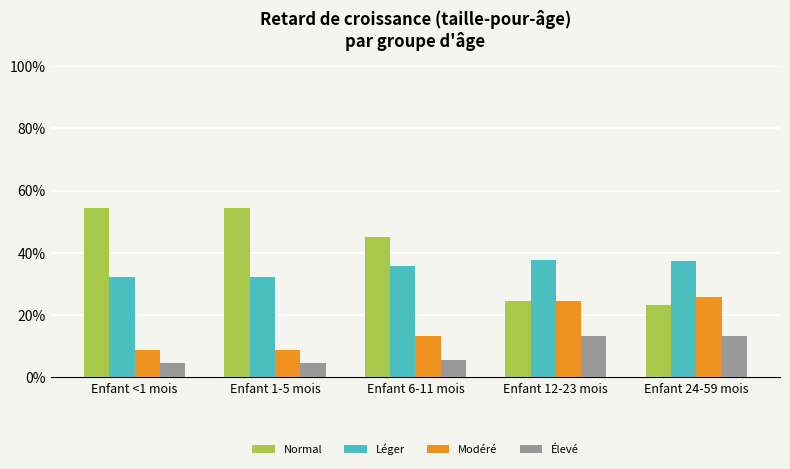

At which label does Normal reach its peak?

Enfant <1 mois